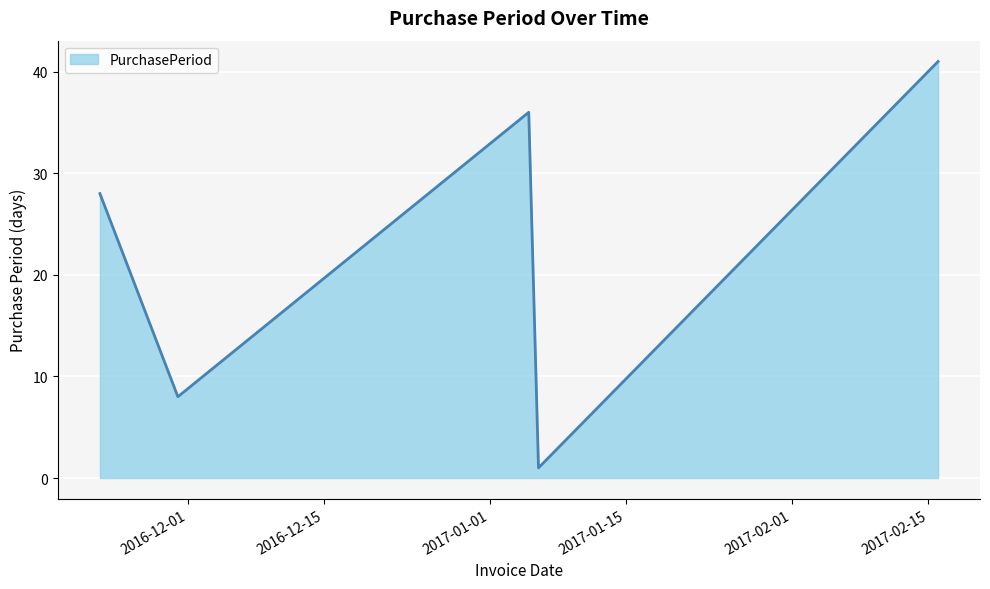

How many interior local valleys (lower than both neighbors) does the data have?

2